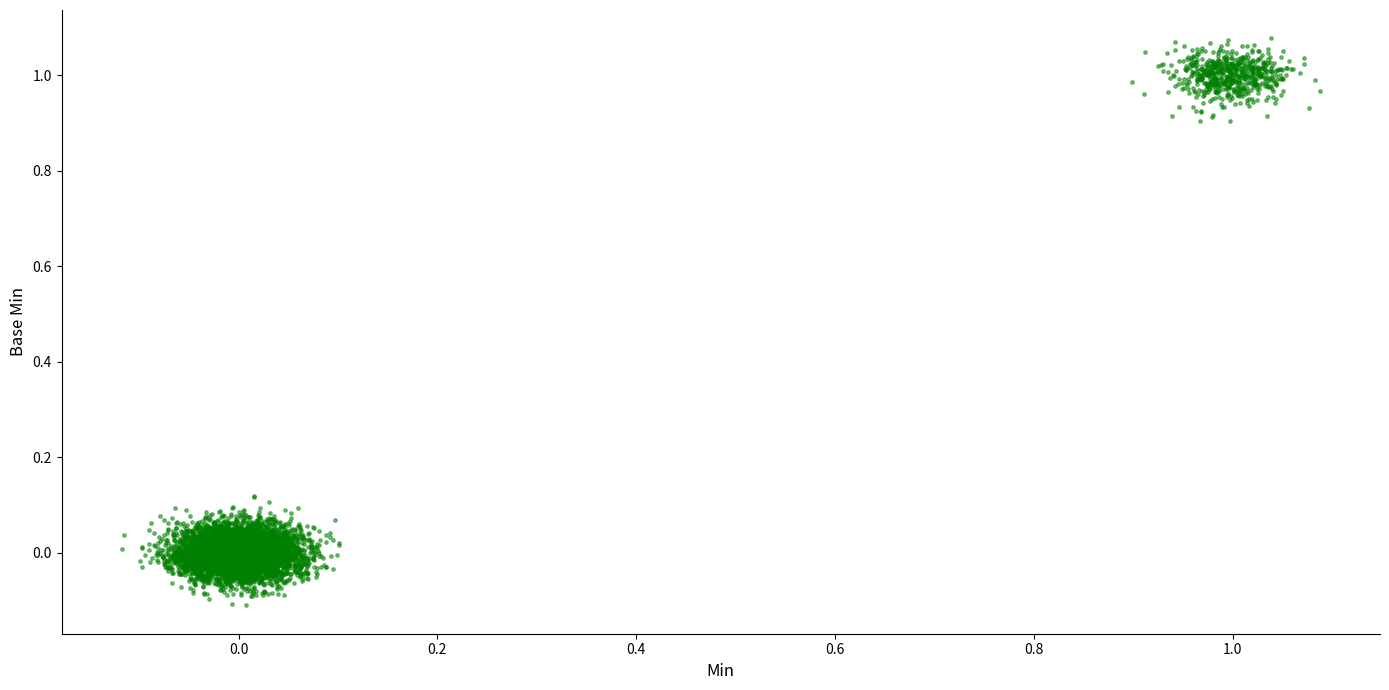

What is the range of Y values (max minus min)?

1.2